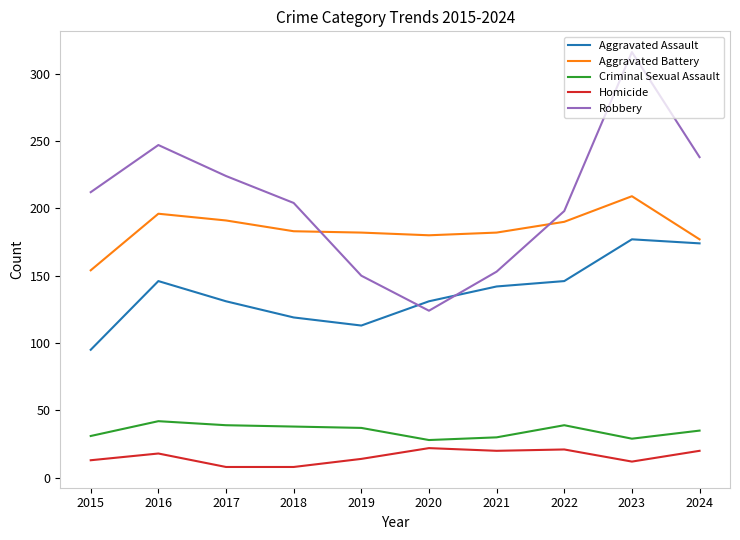

True or false: Aggravated Battery and Homicide cross at least once.

False